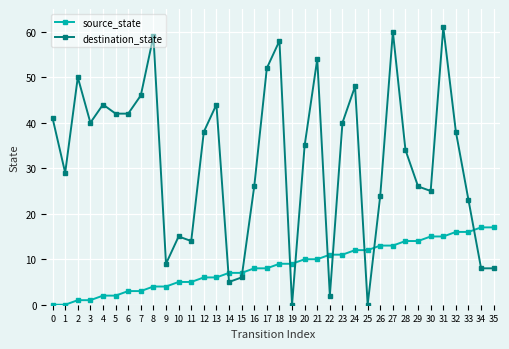

Which series ends up on top after the final intersection of source_state and destination_state?

source_state